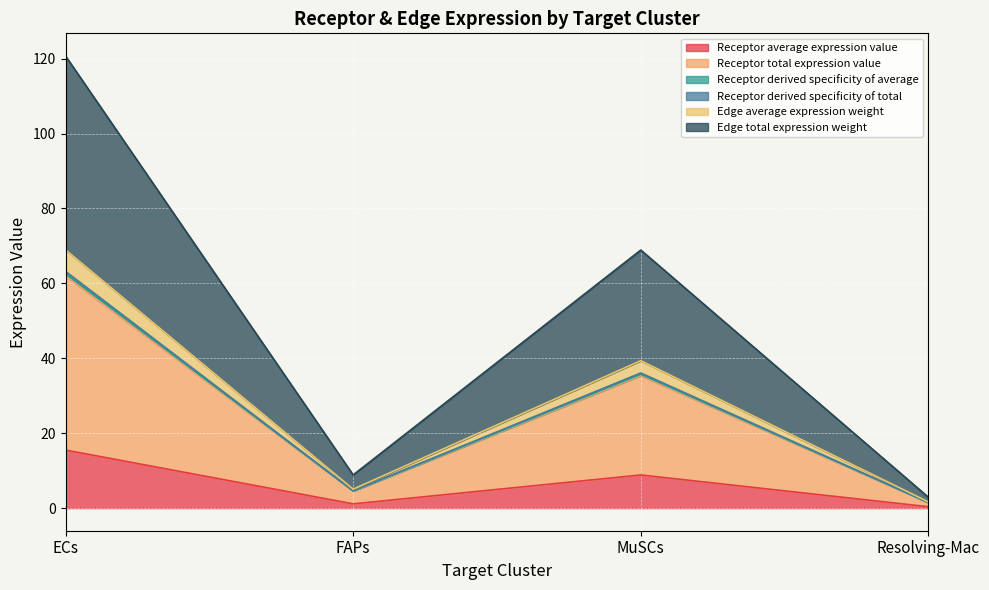

What is the maximum value shown in the chart?

120.7